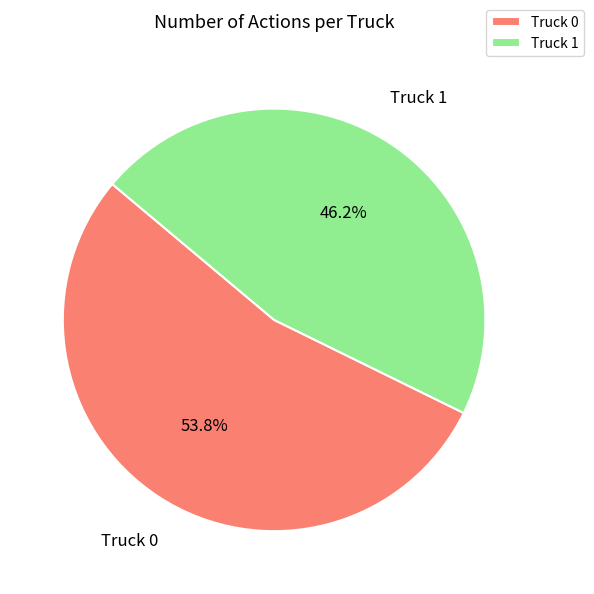

True or false: Truck 0 accounts for 54% of the total.

True